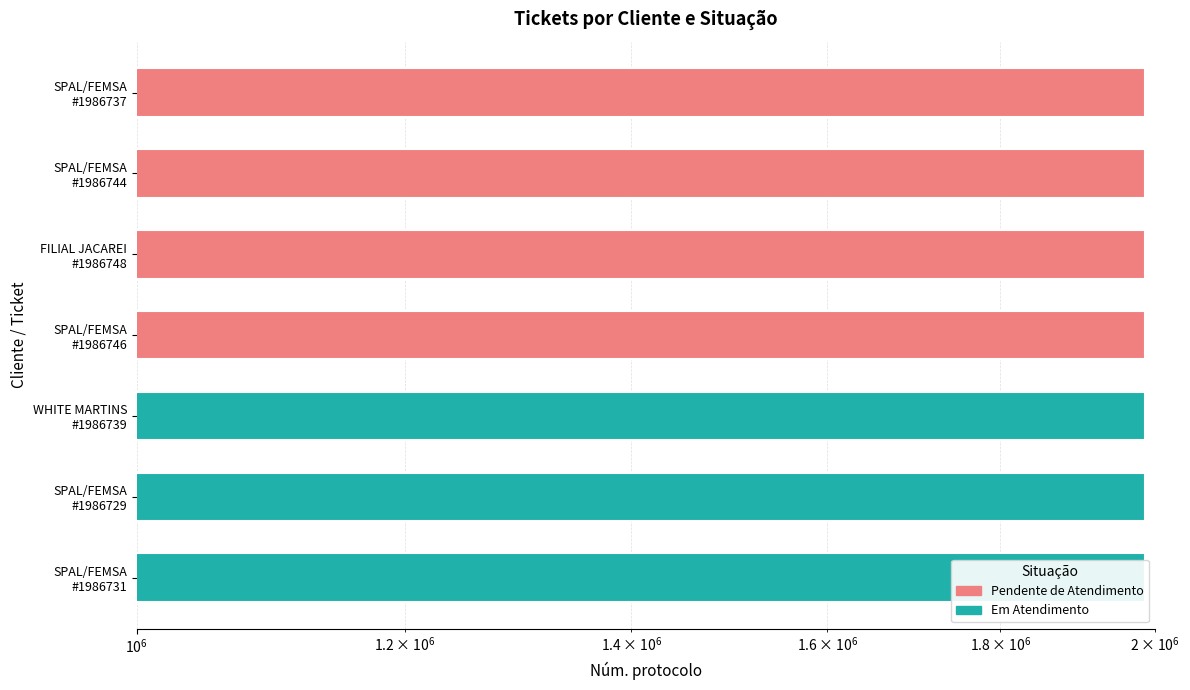

List the labels in order of value, largest first.

FILIAL JACAREI #1986748, SPAL/FEMSA #1986746, SPAL/FEMSA #1986744, WHITE MARTINS #1986739, SPAL/FEMSA #1986737, SPAL/FEMSA #1986731, SPAL/FEMSA #1986729